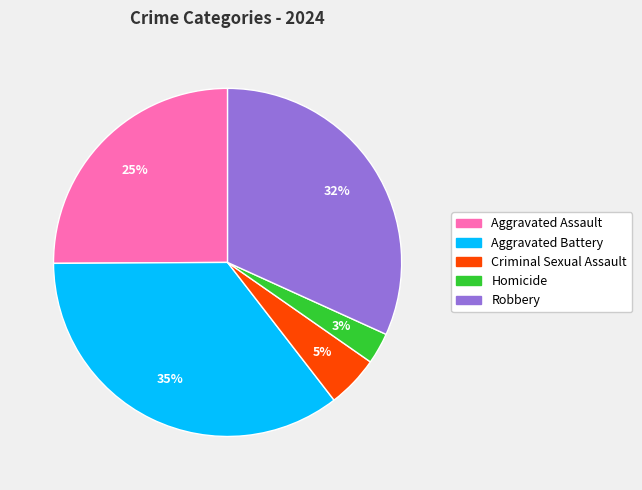

Does any single category account for the majority?

No